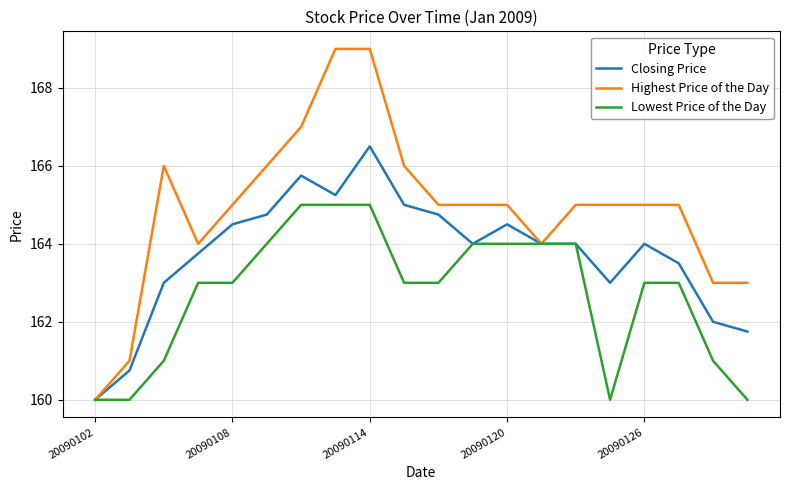

What is the lowest value of the Highest Price of the Day series?

160.0